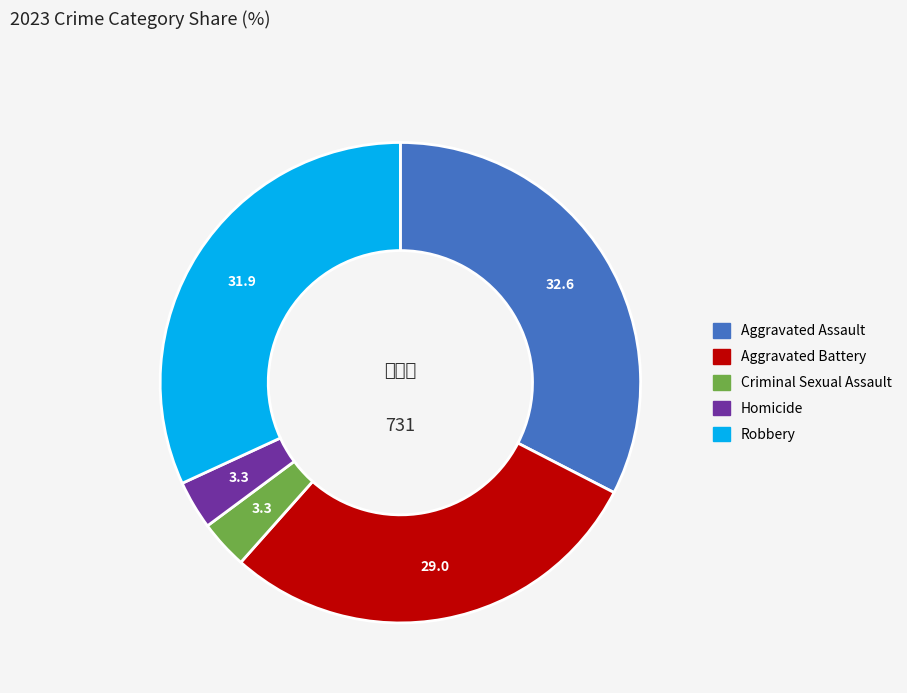

Which slice is the largest?

Aggravated Assault